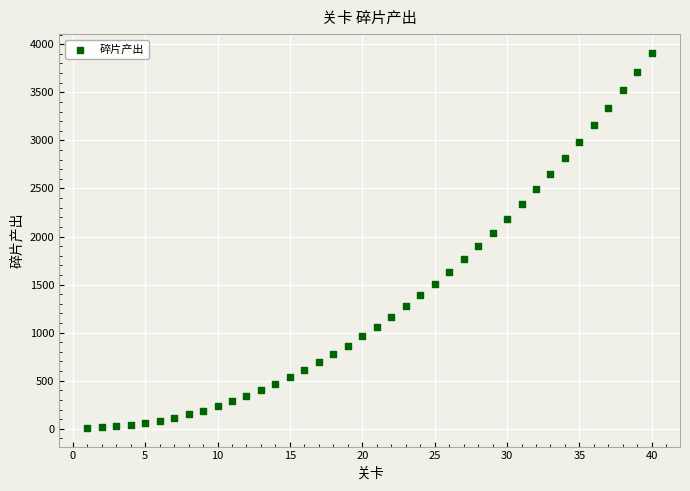

What is the range of X values (max minus min)?

39